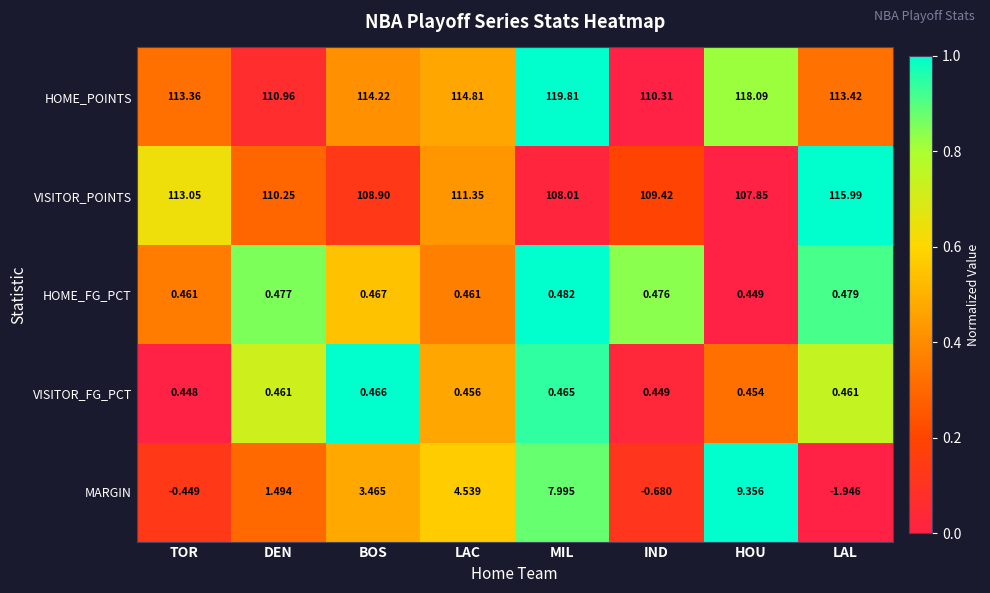

Which series has the largest total across all categories?

HOME_POINTS